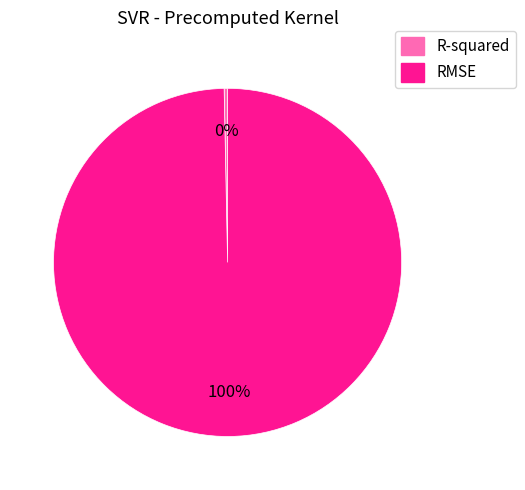

How many slices are in this pie chart?

2